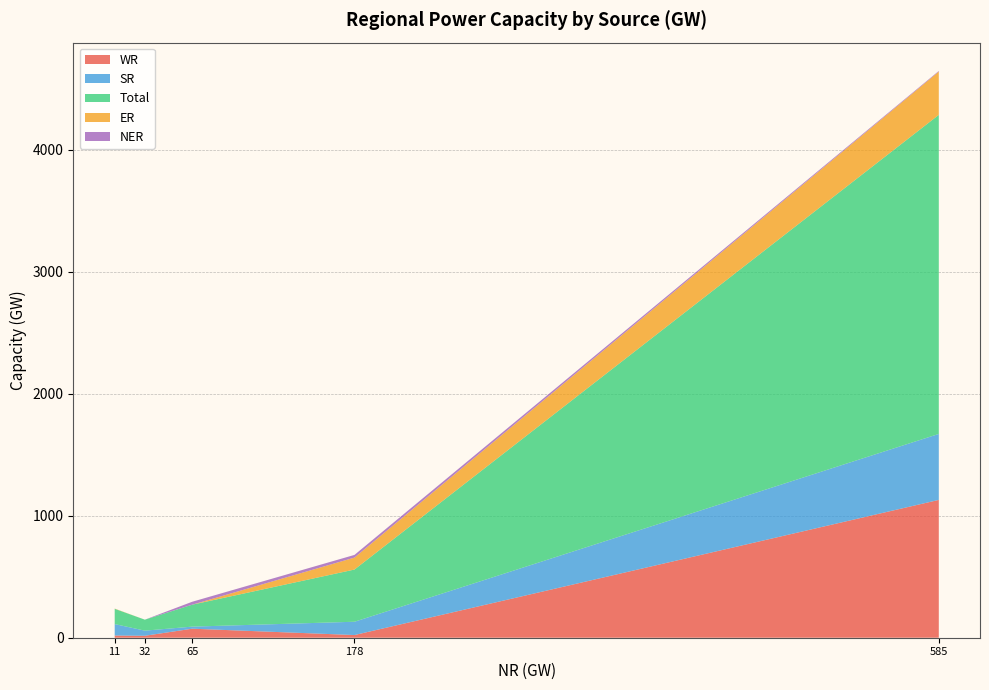

Reading right to left, what are all the values shown in this chart?

WR: RES (Wind, Solar, Biomass & Others)=18	Gas, Naptha & Diesel=74	Nuclear=16	Hydro=22	Thermal (Coal & Lignite)=1130
SR: RES (Wind, Solar, Biomass & Others)=94	Gas, Naptha & Diesel=17	Nuclear=42	Hydro=109	Thermal (Coal & Lignite)=541
Total: RES (Wind, Solar, Biomass & Others)=125	Gas, Naptha & Diesel=180	Nuclear=90	Hydro=428	Thermal (Coal & Lignite)=2616
ER: RES (Wind, Solar, Biomass & Others)=2	Gas, Naptha & Diesel=0	Nuclear=0	Hydro=98	Thermal (Coal & Lignite)=355
NER: RES (Wind, Solar, Biomass & Others)=0	Gas, Naptha & Diesel=24	Nuclear=0	Hydro=22	Thermal (Coal & Lignite)=5